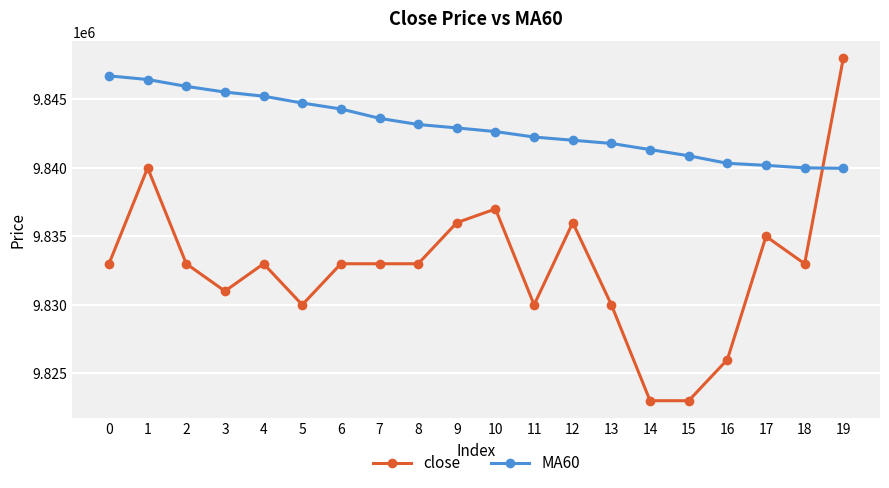

What is the sum of all MA60 values?

196860016.7